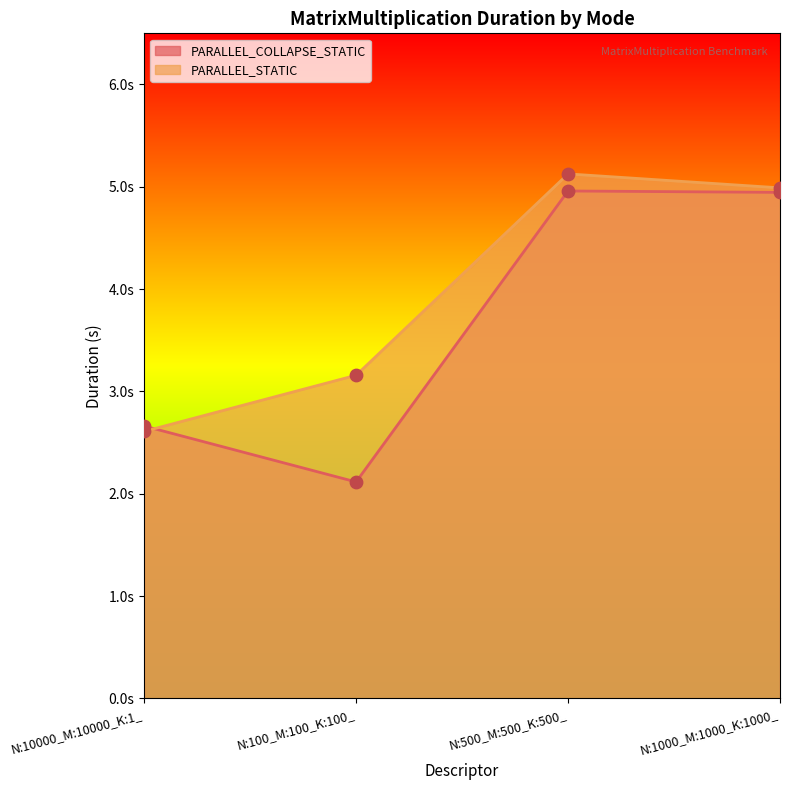

Is the value of PARALLEL_STATIC at N:10000_M:10000_K:1_ greater than the value of PARALLEL_COLLAPSE_STATIC at N:1000_M:1000_K:1000_?

No